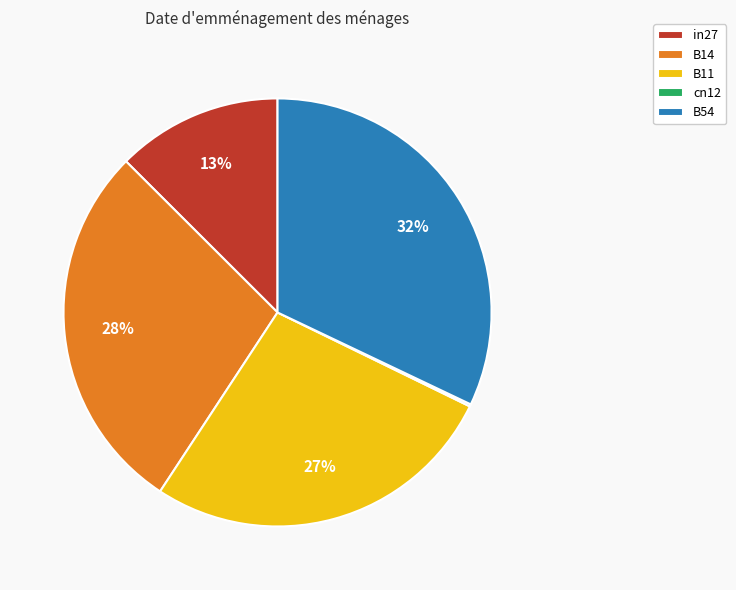

To the nearest percent, what portion does B54 represent?

32%